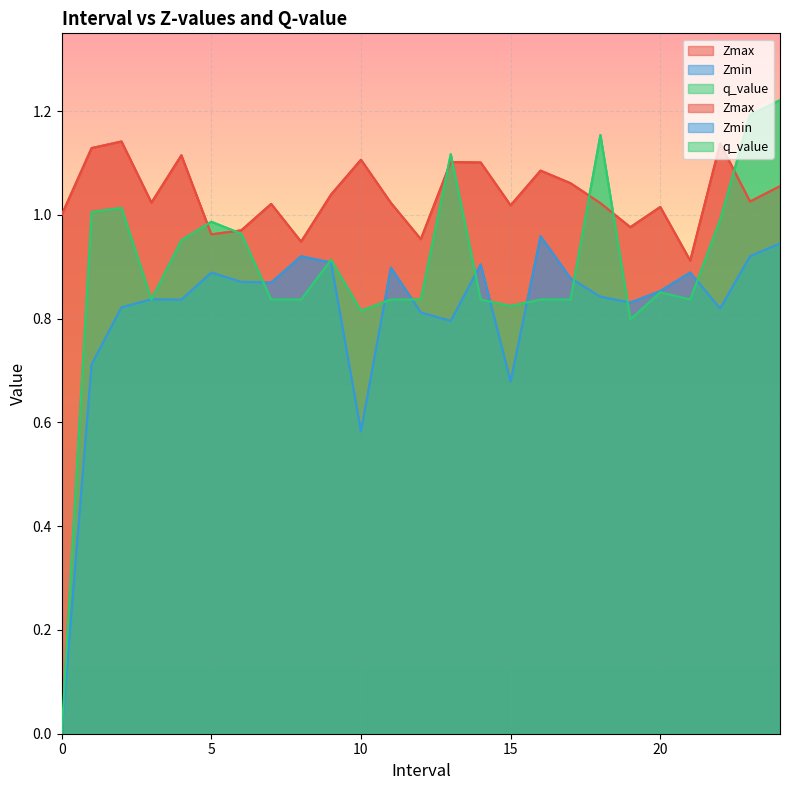

Does the chart display data point markers on the line(s)?

No